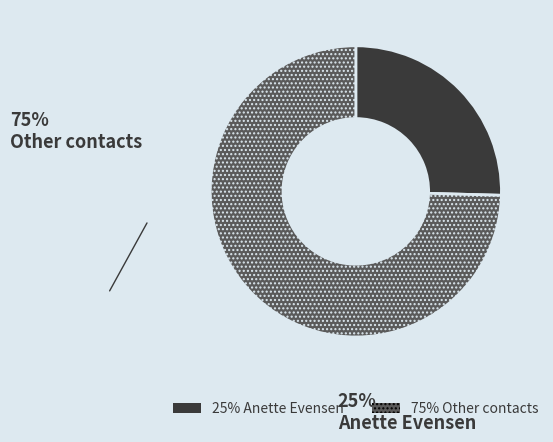

Is there any slice that represents more than half of the pie?

Yes